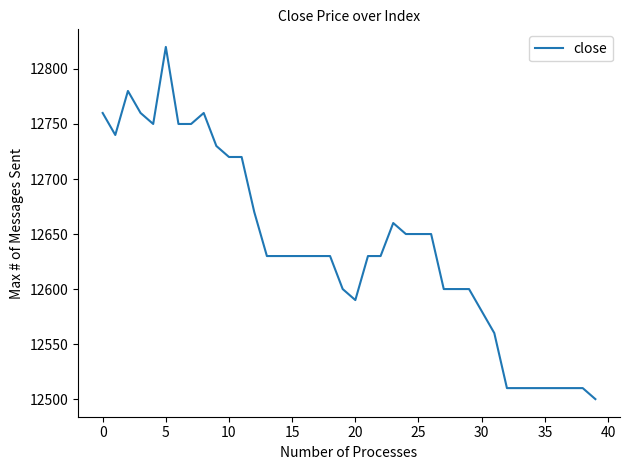

What is the greatest value displayed?

12820